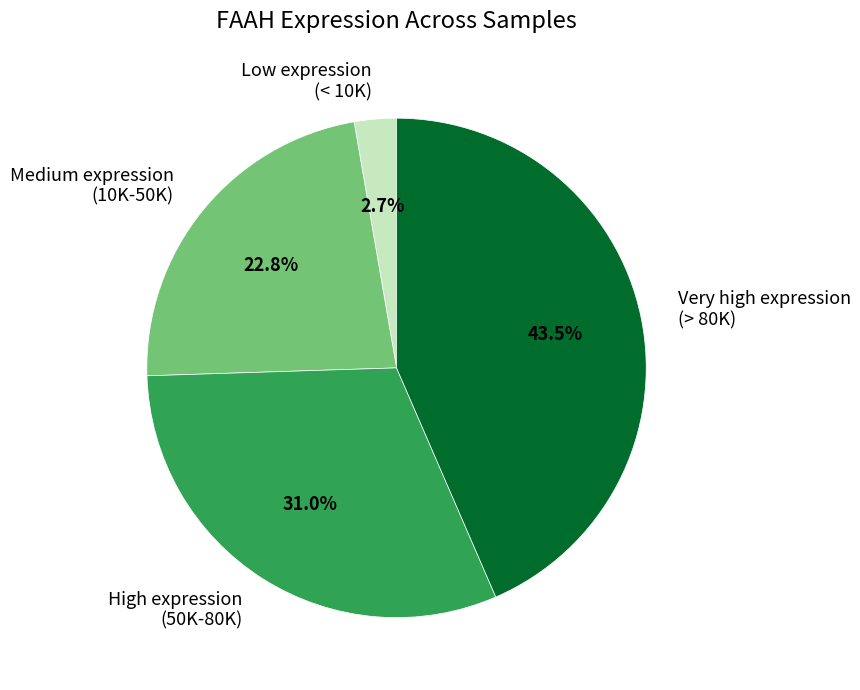

Count the number of slices in the pie.

4